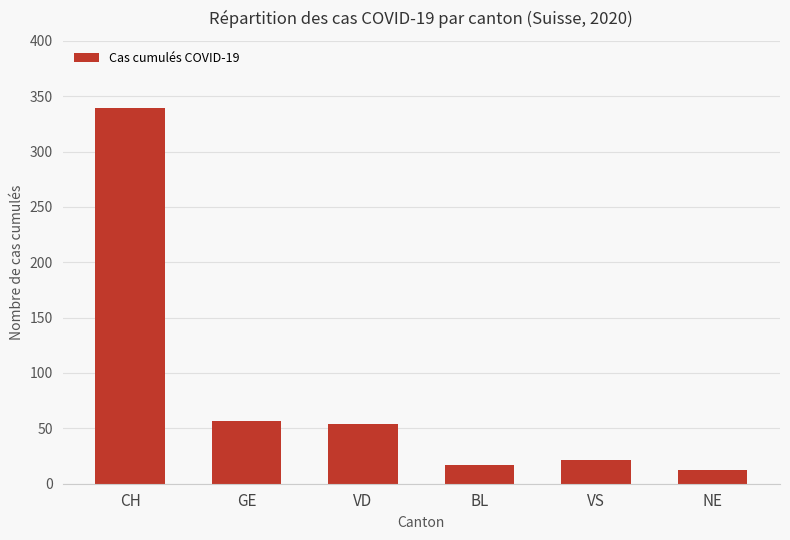

What is the sum of the values at CH and VS?

360